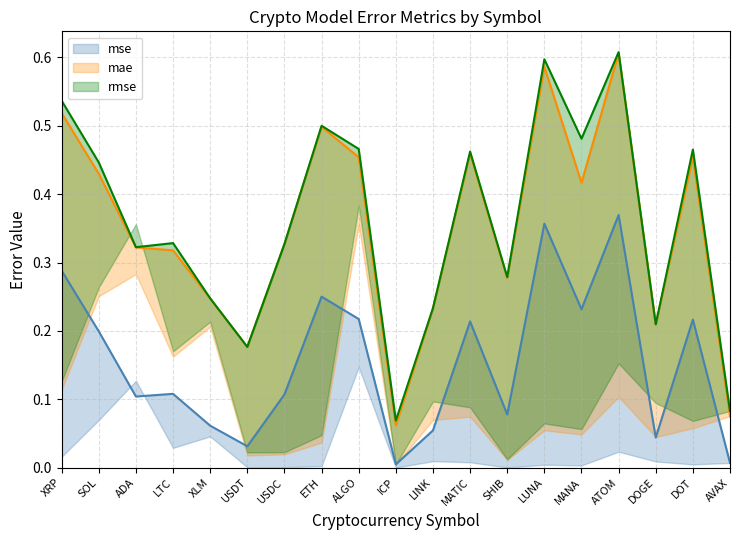

What is the difference between the maximum and minimum values in the mse_high series?

0.4